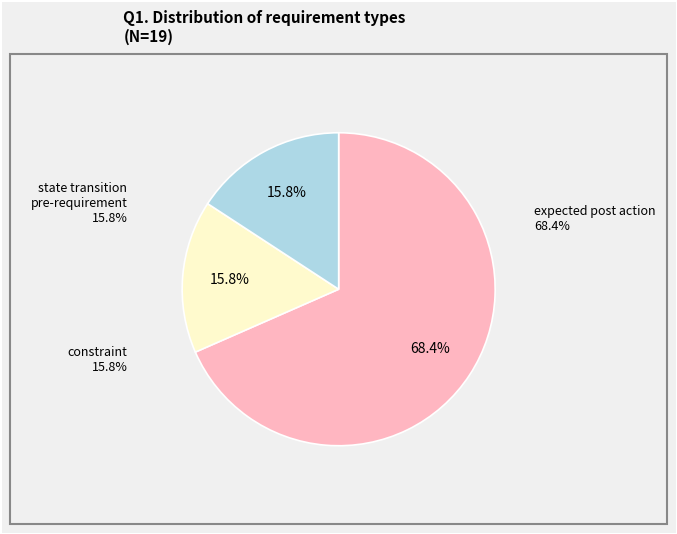

How many segments does this pie chart have?

3